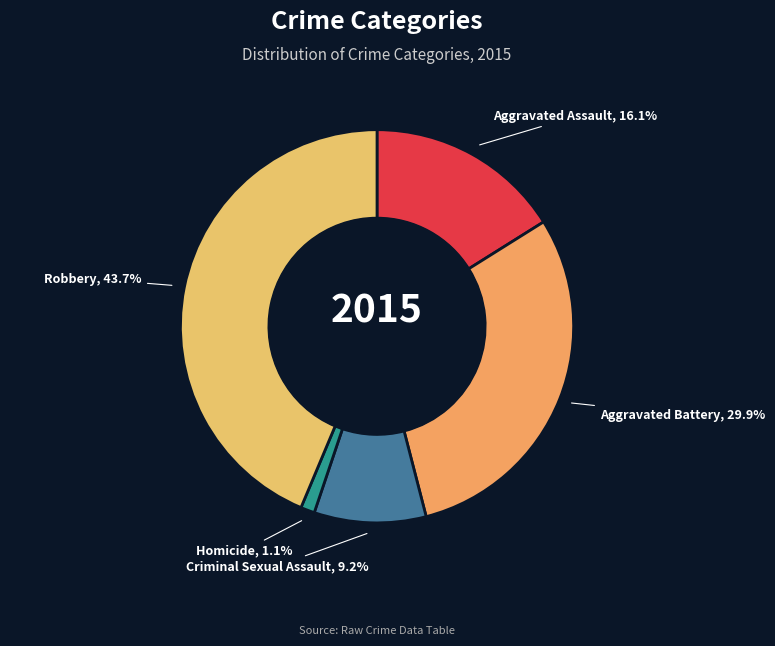

To the nearest percent, what is the difference between the Aggravated Battery and Homicide slice percentages?

29%